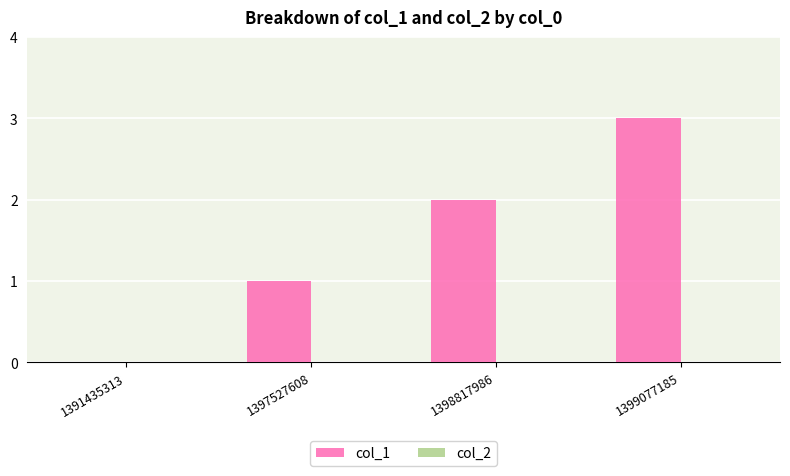

What is the change in value from 1397527608 to 1399077185?

+2